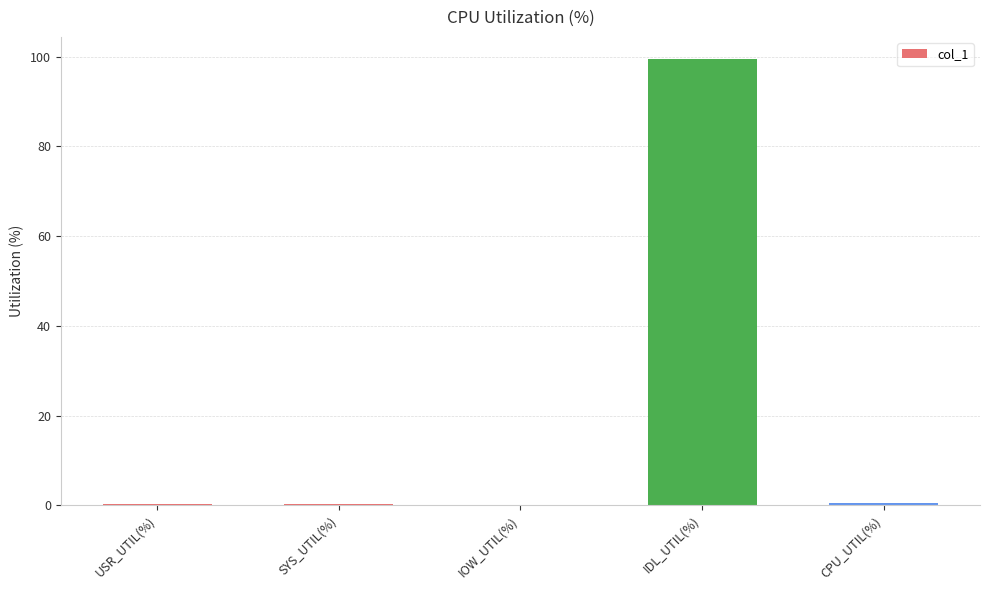

At which category does the chart reach its peak across all series?

IDL_UTIL(%)